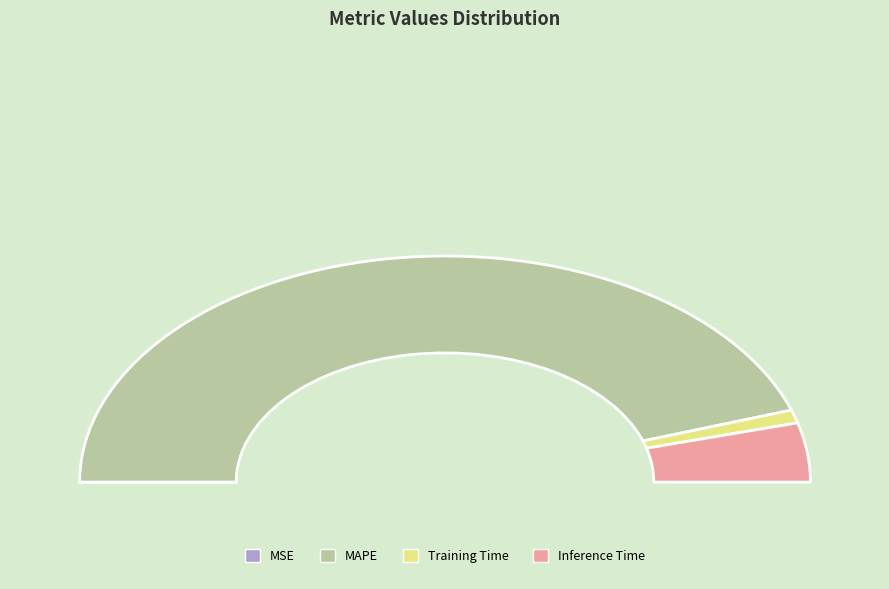

Count the number of slices in the pie.

4